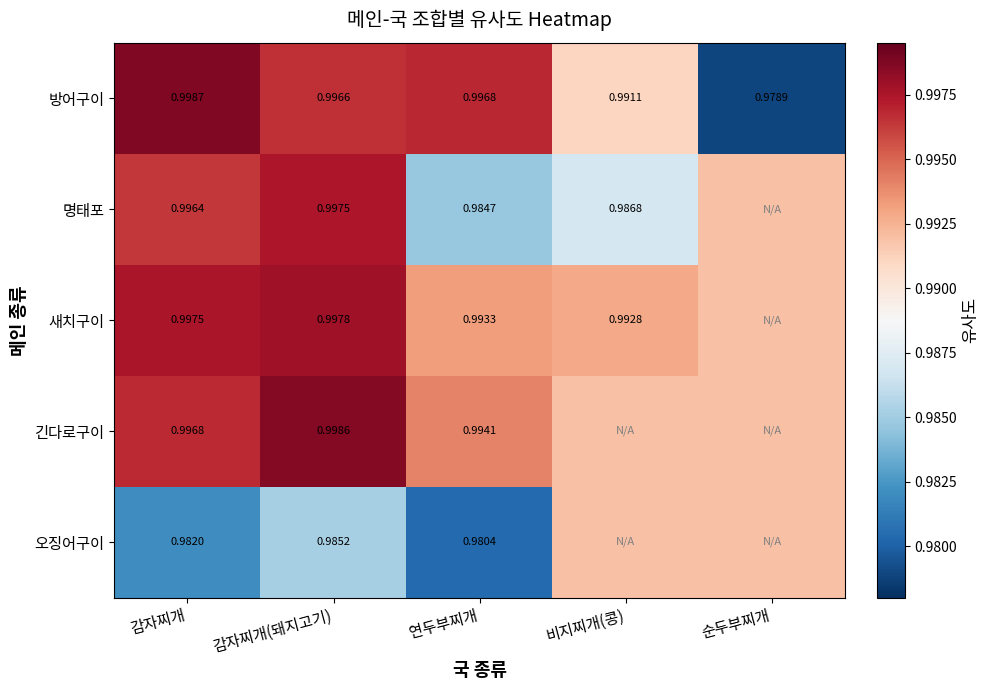

Rank the series at 연두부찌개 from highest to lowest value.

방어구이, 긴다로구이, 새치구이, 명태포, 오징어구이